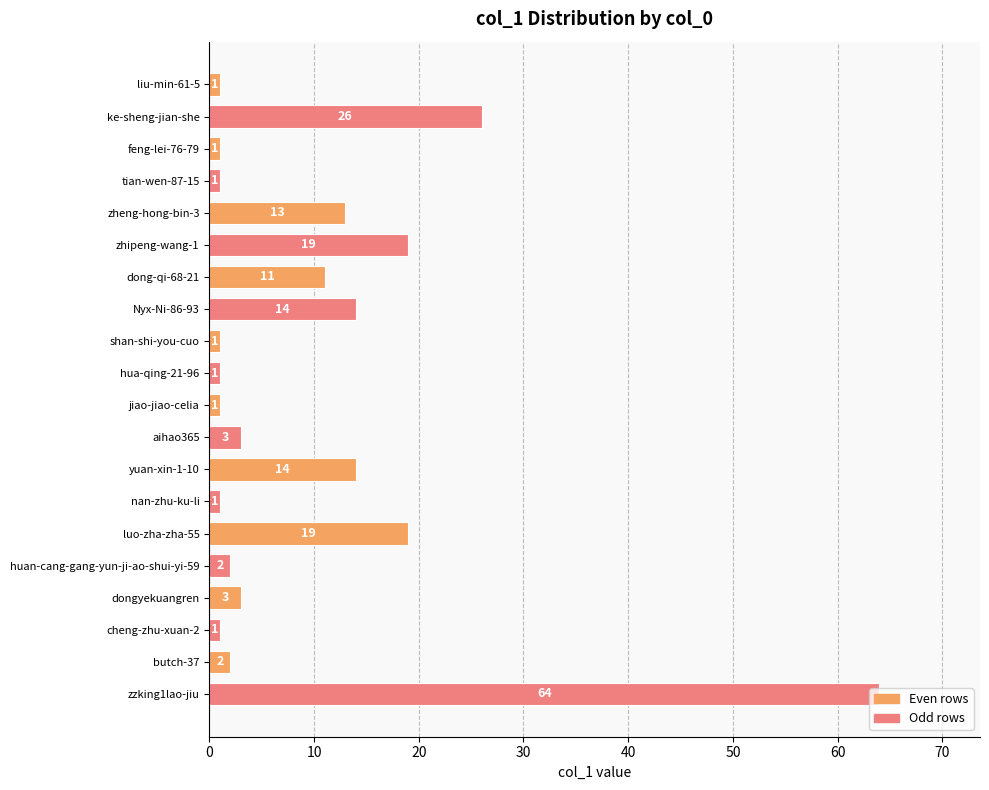

Does the chart contain stacked bars?

No